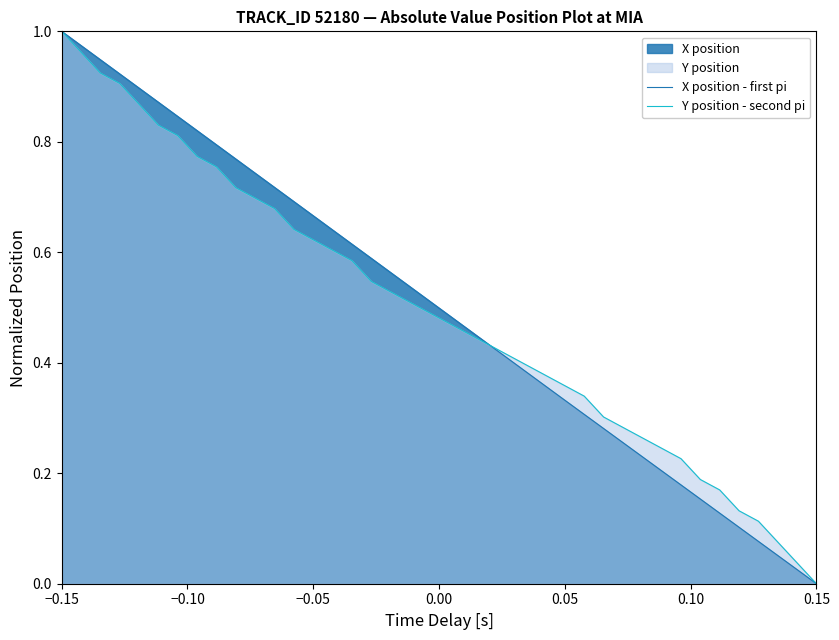

How many lines are shown in the chart?

2